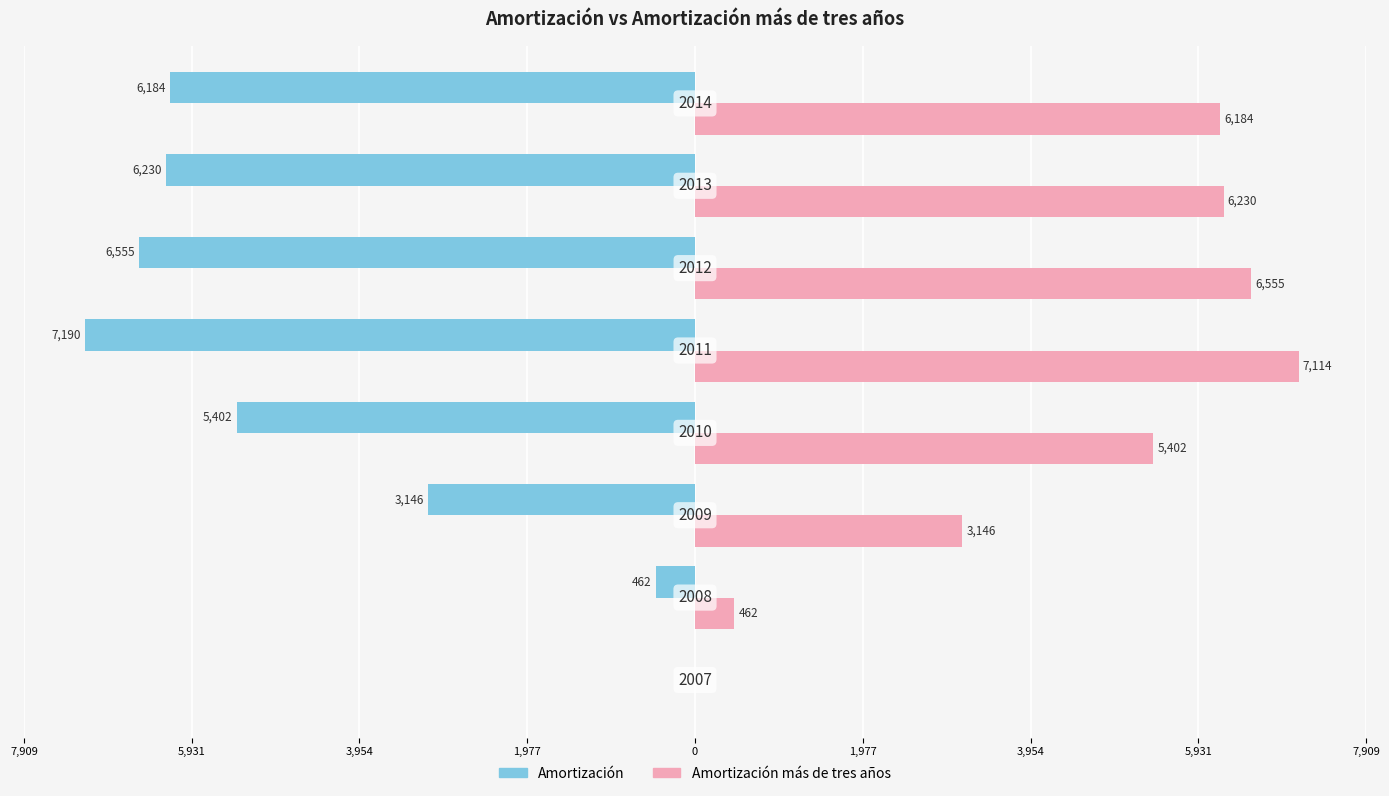

What are all the series names shown in the legend?

Amortización, Amortización más de tres años